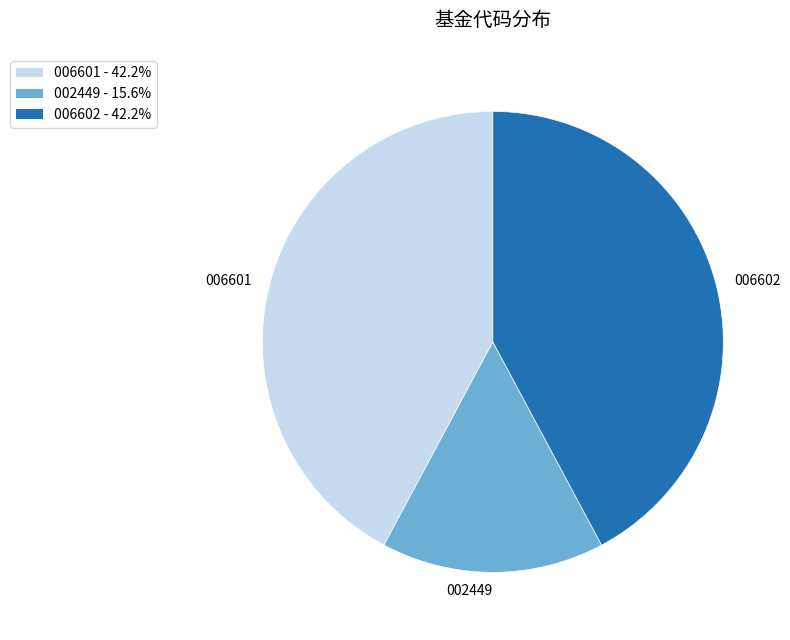

Is there any slice that represents more than half of the pie?

No